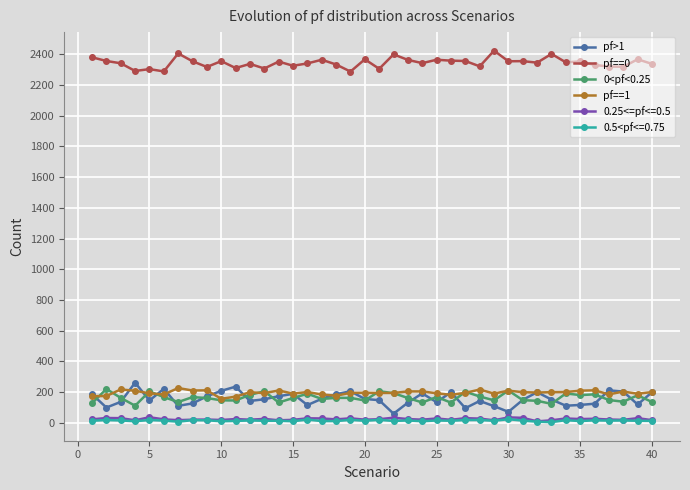

True or false: pf==1 and 0.25<=pf<=0.5 intersect in this chart.

False